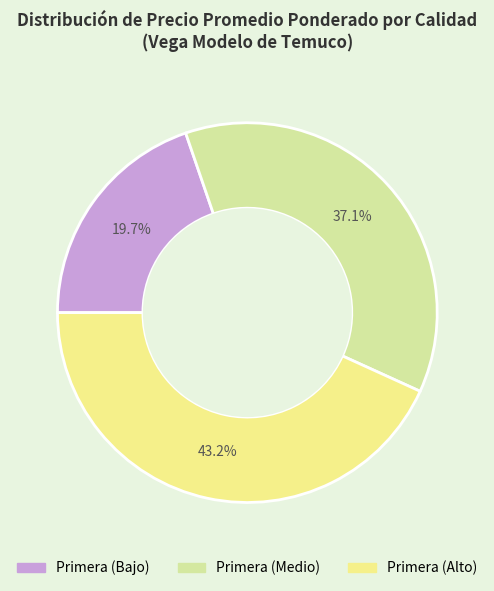

Is Primera (Bajo) the majority of the pie?

No